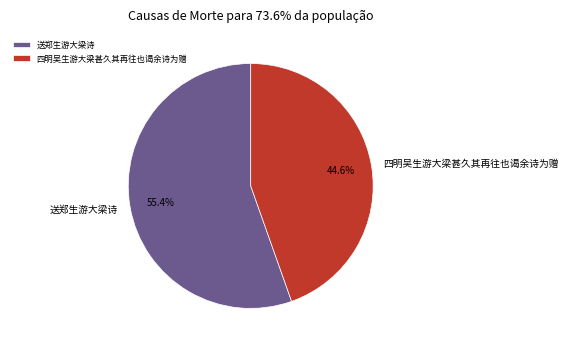

Is there any slice that represents more than half of the pie?

Yes